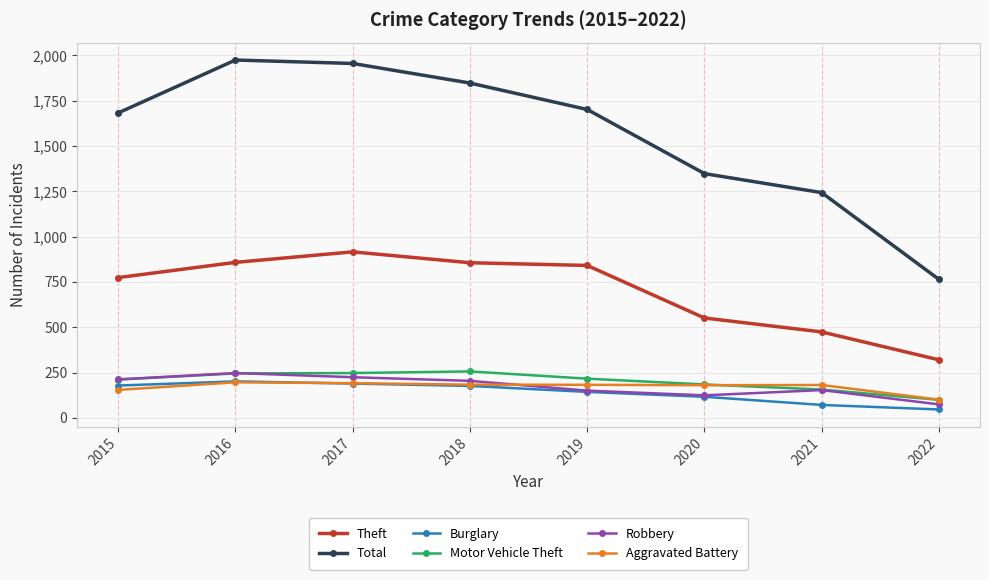

Which category has the lowest value in the Robbery series?

2022